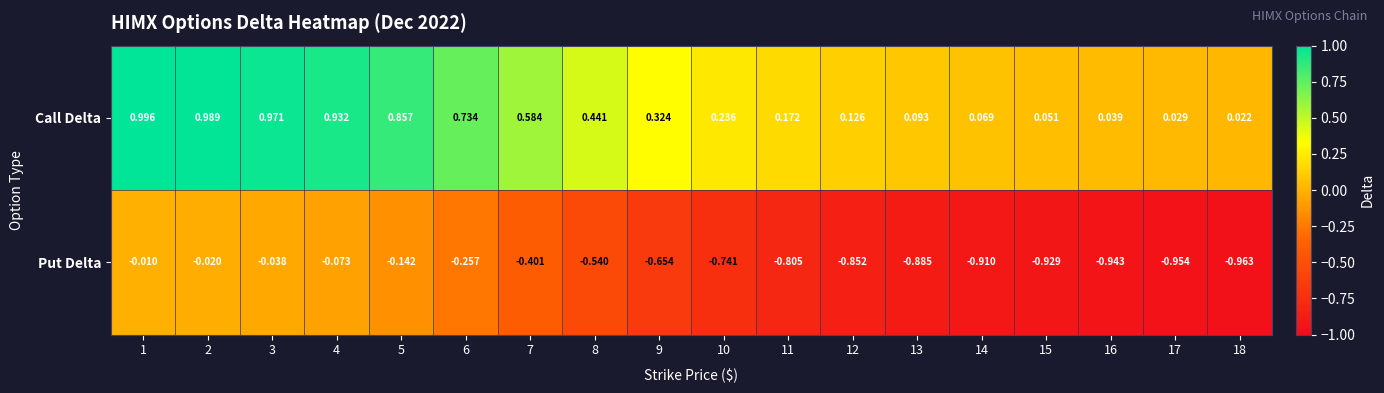

List the series in order of their overall mean, highest first.

Call Delta, Put Delta